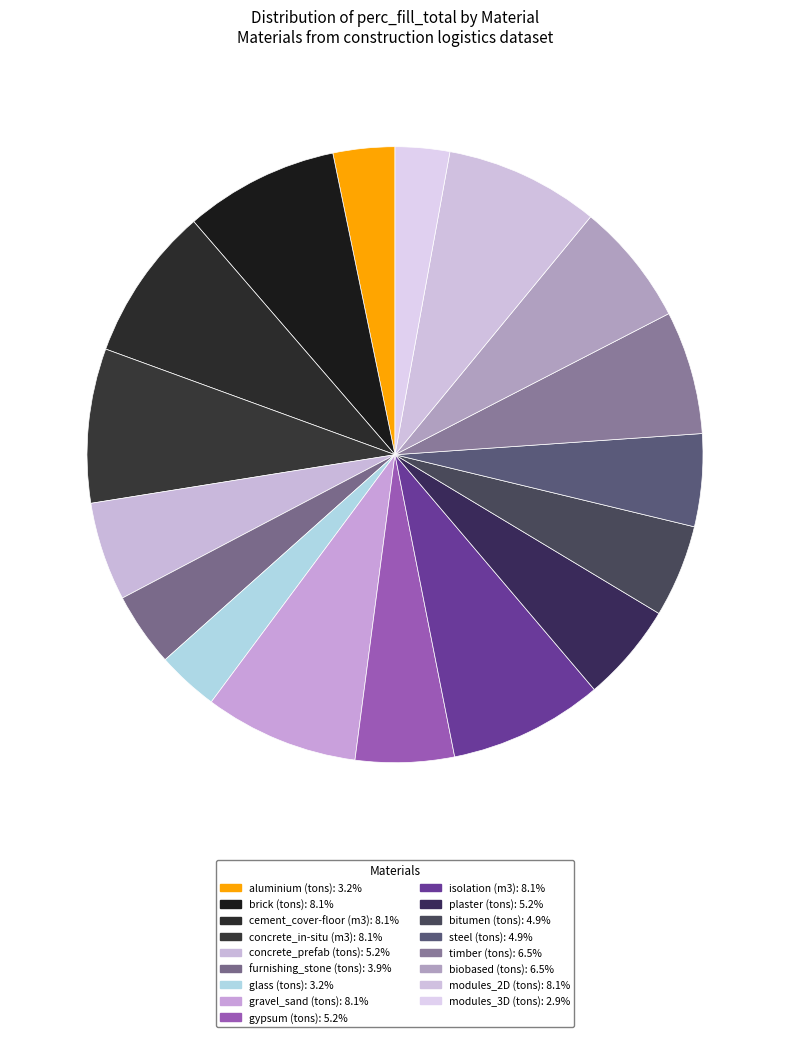

True or false: cement_cover-floor (m3) accounts for 8% of the total.

True